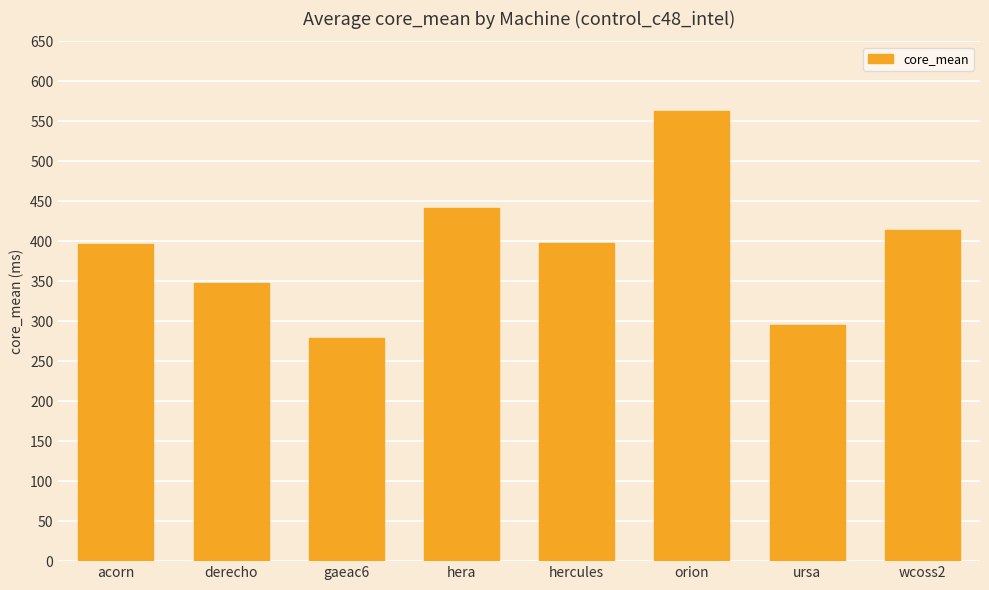

What is the change in value from acorn to wcoss2?

+18.5